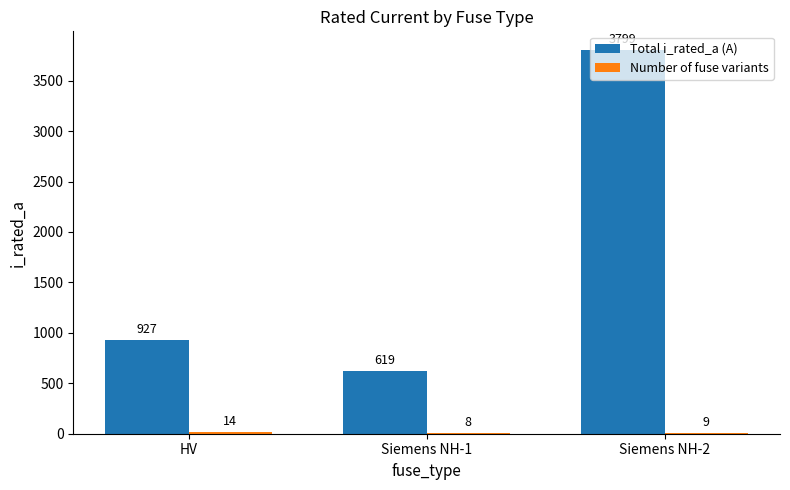

Which series has the largest total across all categories?

Total i_rated_a (A)